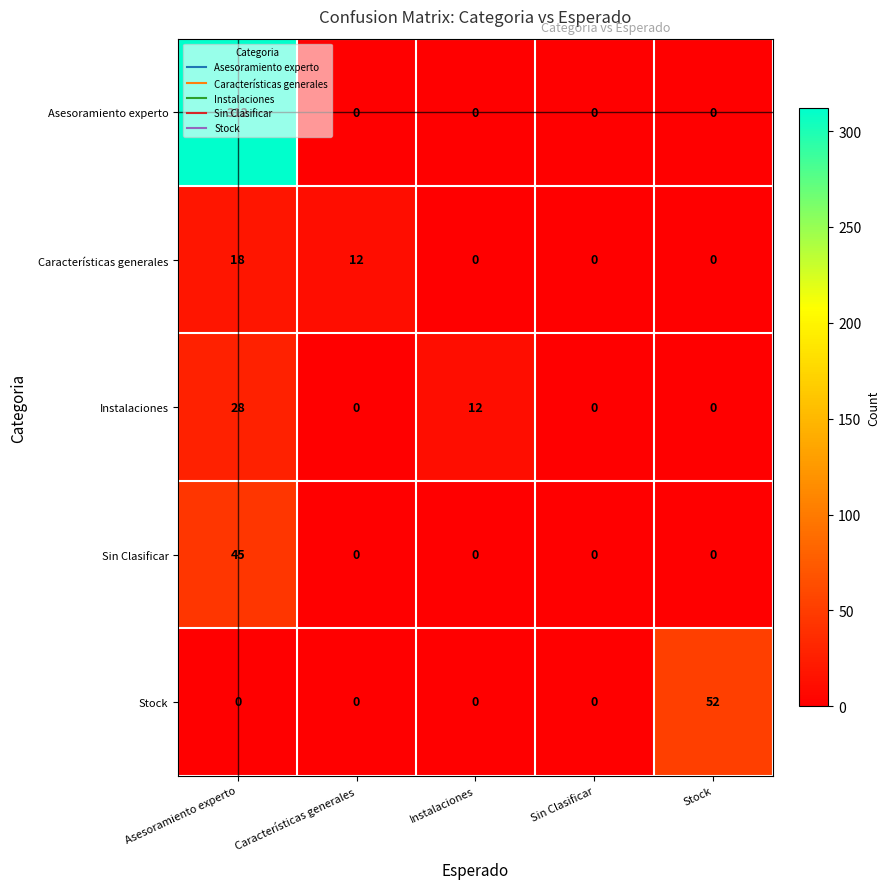

Between Asesoramiento experto and Características generales, which series saw the biggest shift?

Asesoramiento experto